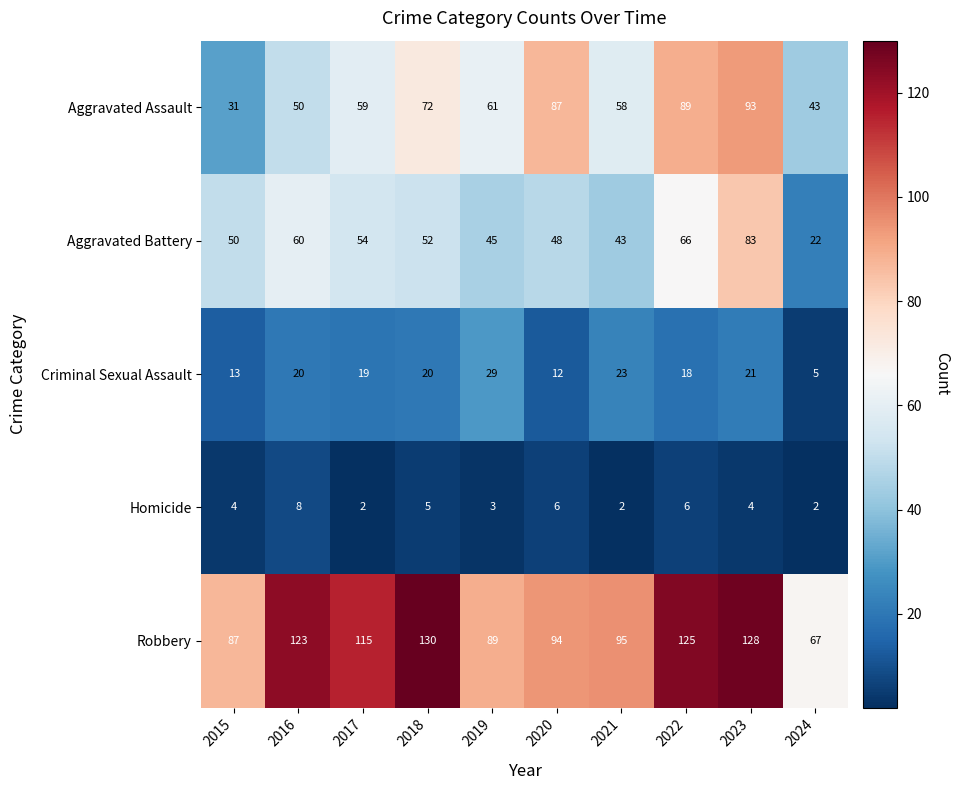

Which series has the widest spread of values?

Robbery